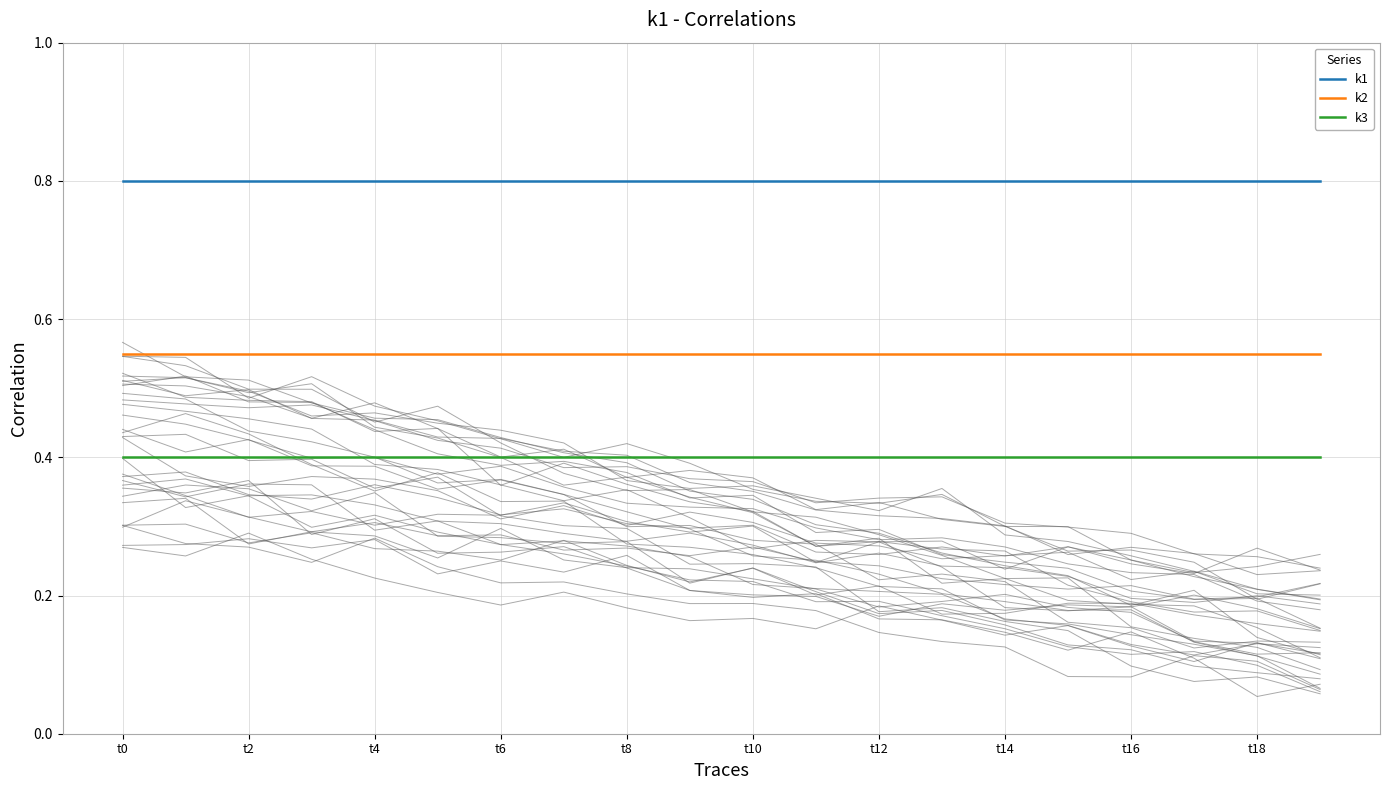

True or false: k1 has a value of 0.8 at t18.

True